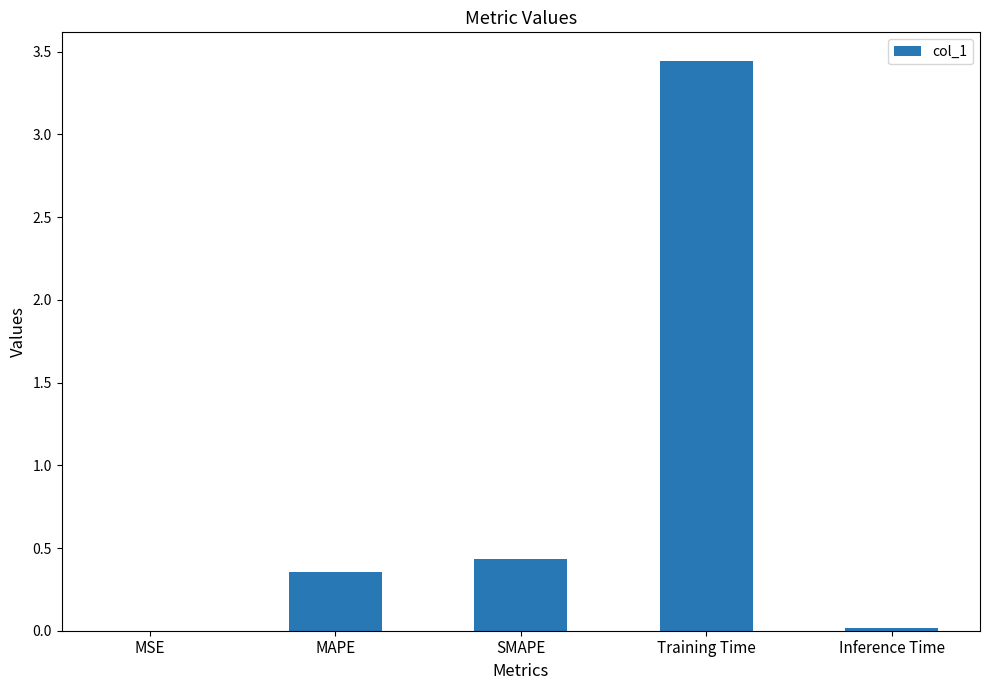

Where is the data nearest to the value 1?

SMAPE